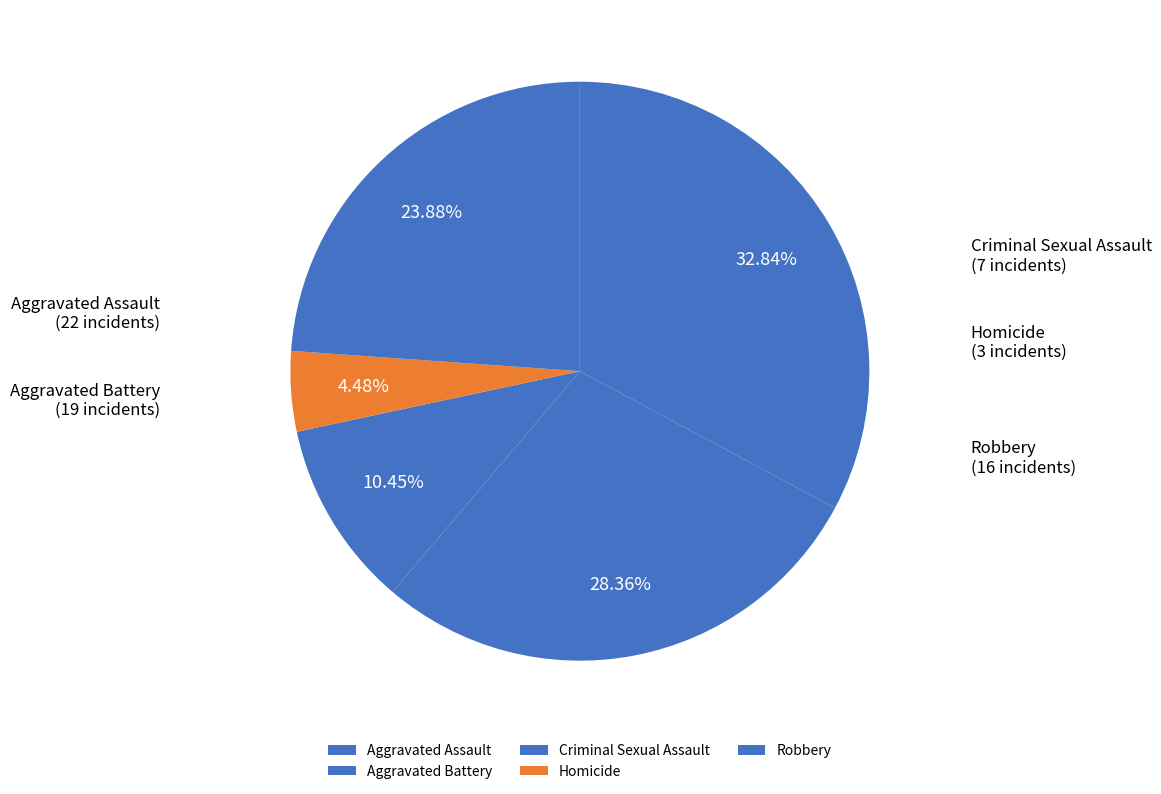

Is there any slice that represents more than half of the pie?

No